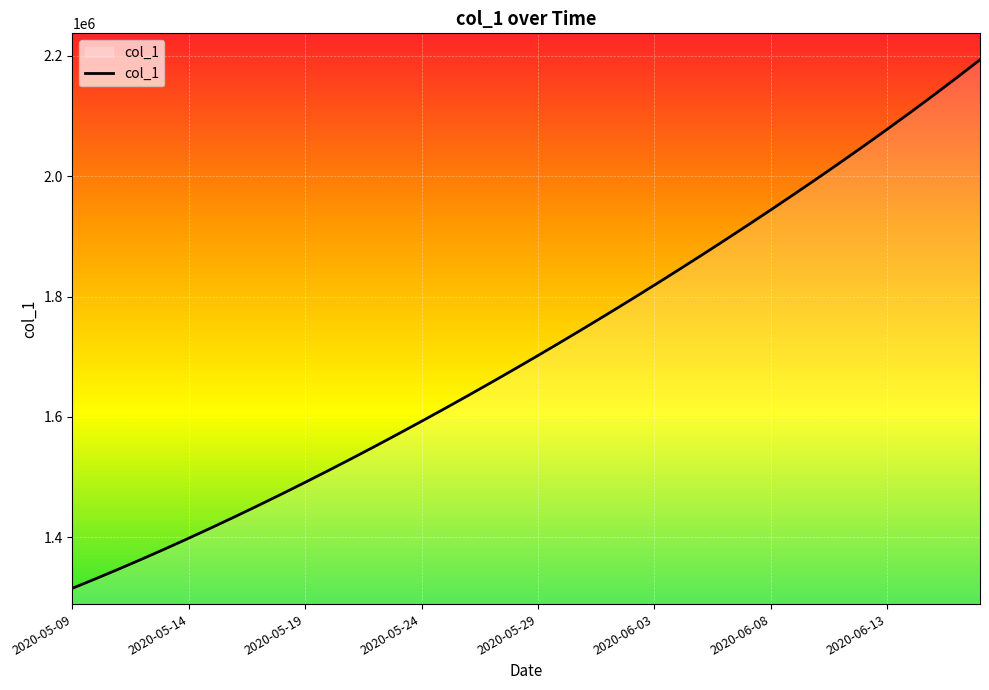

How many lines are shown in the chart?

1